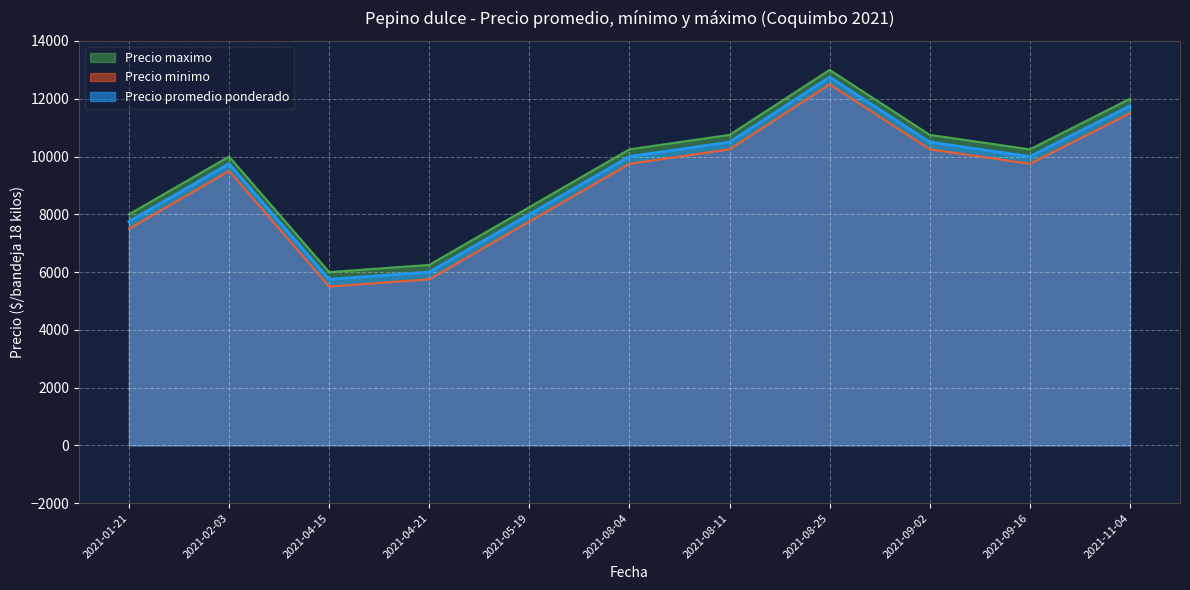

At which label does Precio promedio ponderado reach its peak?

2021-08-25